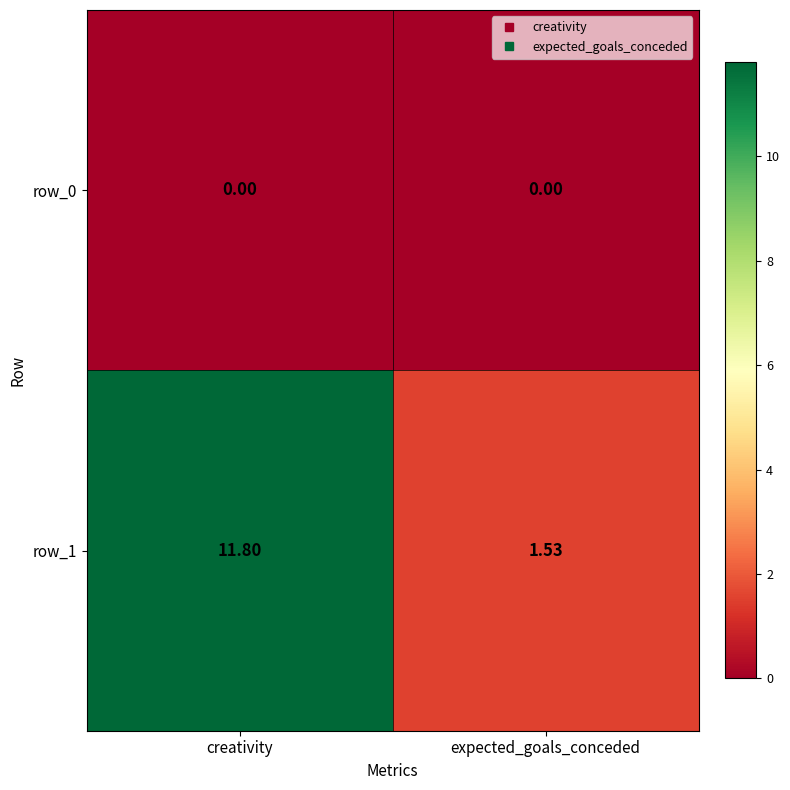

The value of row_1 at creativity is 11.8. True or false?

True